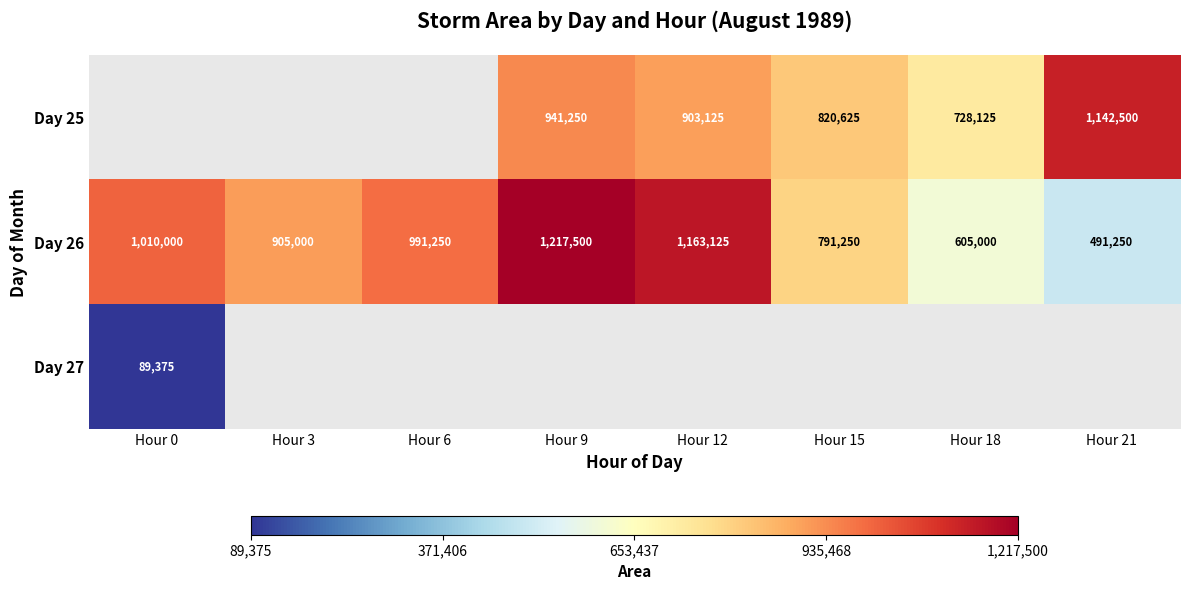

Between Hour 9 and Hour 12, which is larger?

Hour 9